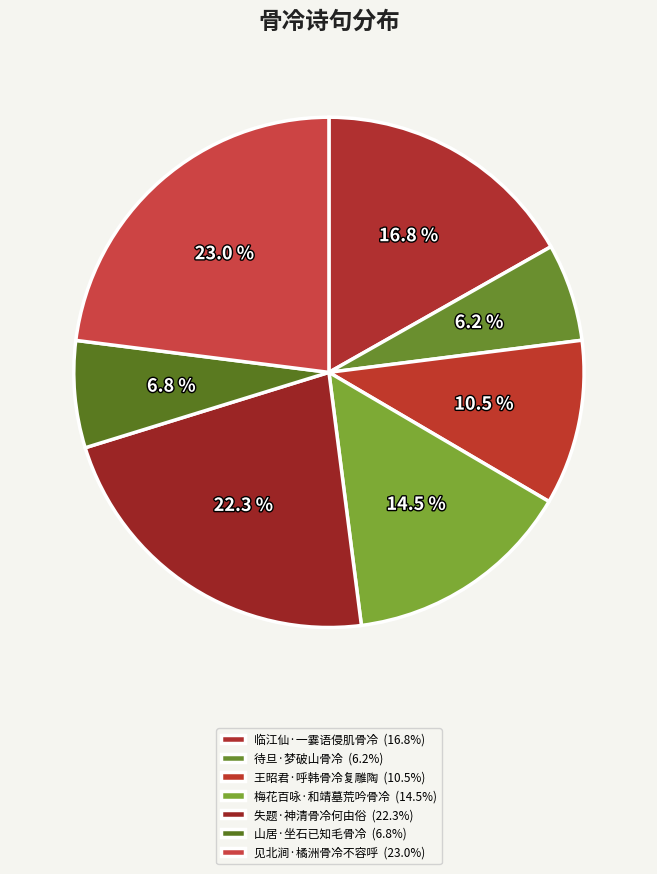

How many slices are in this pie chart?

7